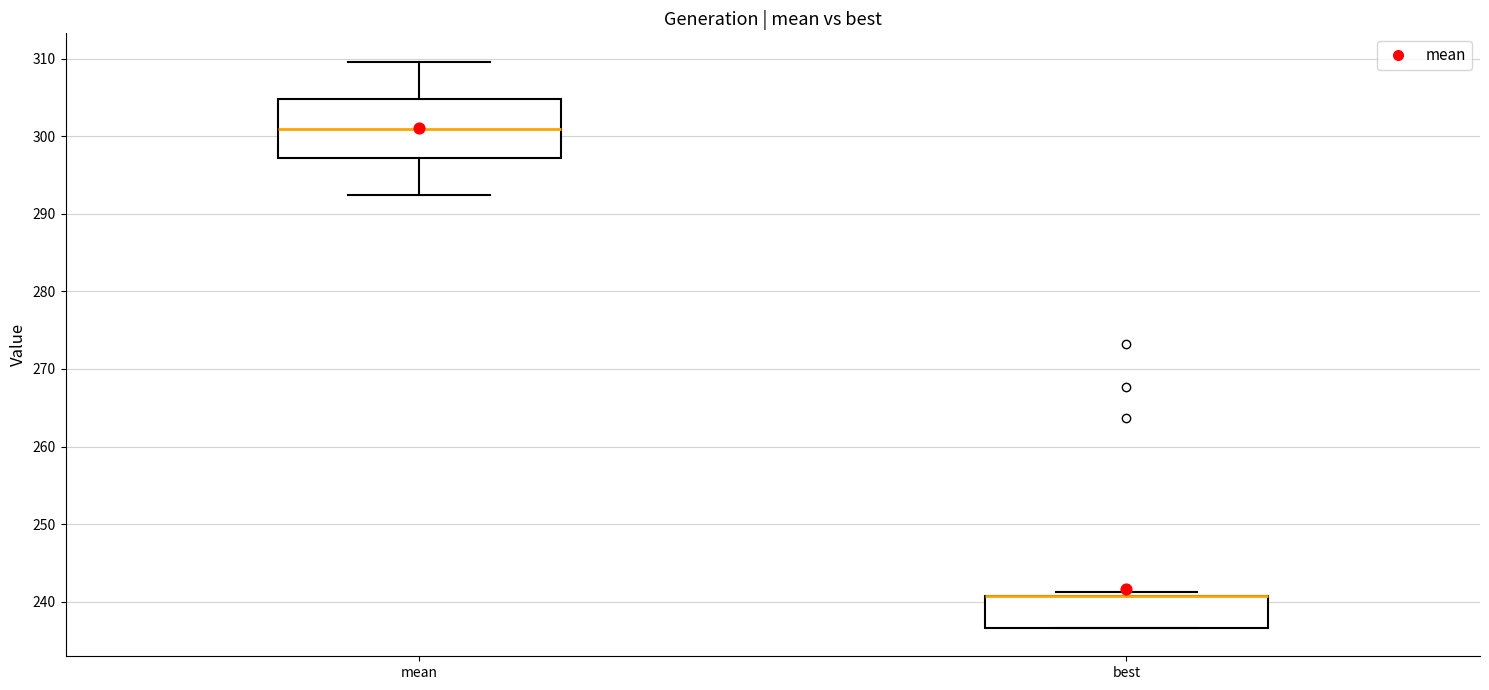

Reading left to right, transcribe this box plot: for each box, give where its median line is, the range the box spans, and where its two whiskers end, as read against the y-axis. The values are not printed on the chart, so give them approximately, as read against the axis.

mean: median 301, box 297 to 305, whiskers 292 to 310
best: median 241 (drawn on the box's upper edge), box 237 to 241, whiskers 237 to 241 (just above the box's upper edge)